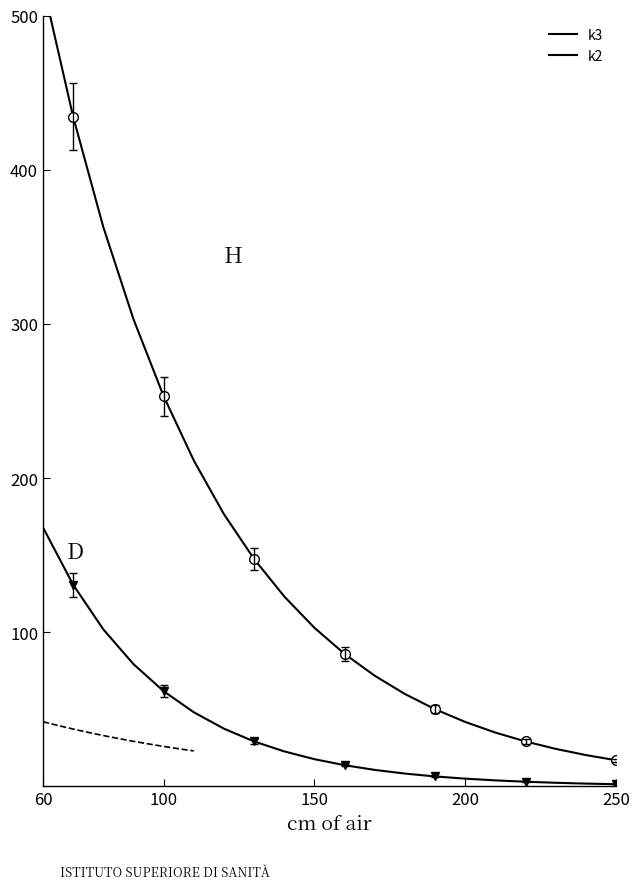

True or false: k2 and k3 cross at least once.

False